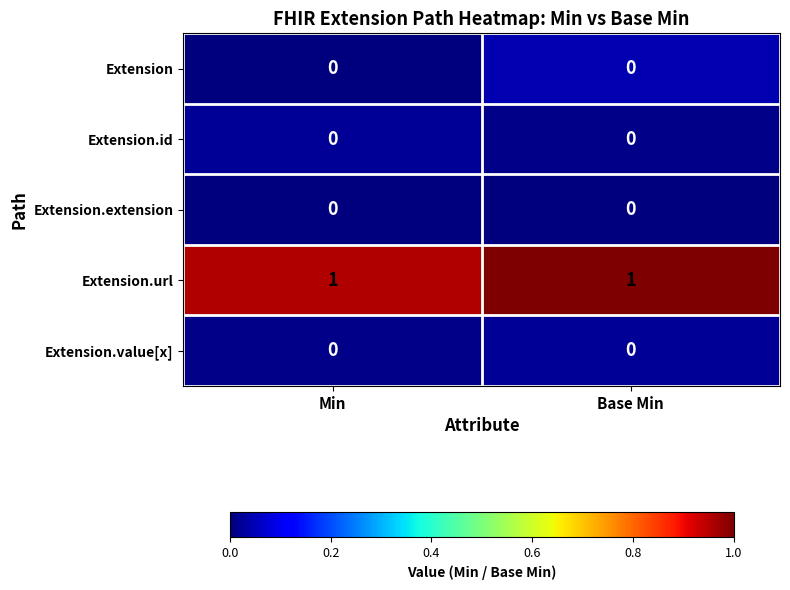

The Extension.url series shows 1 at Min. True or false?

True